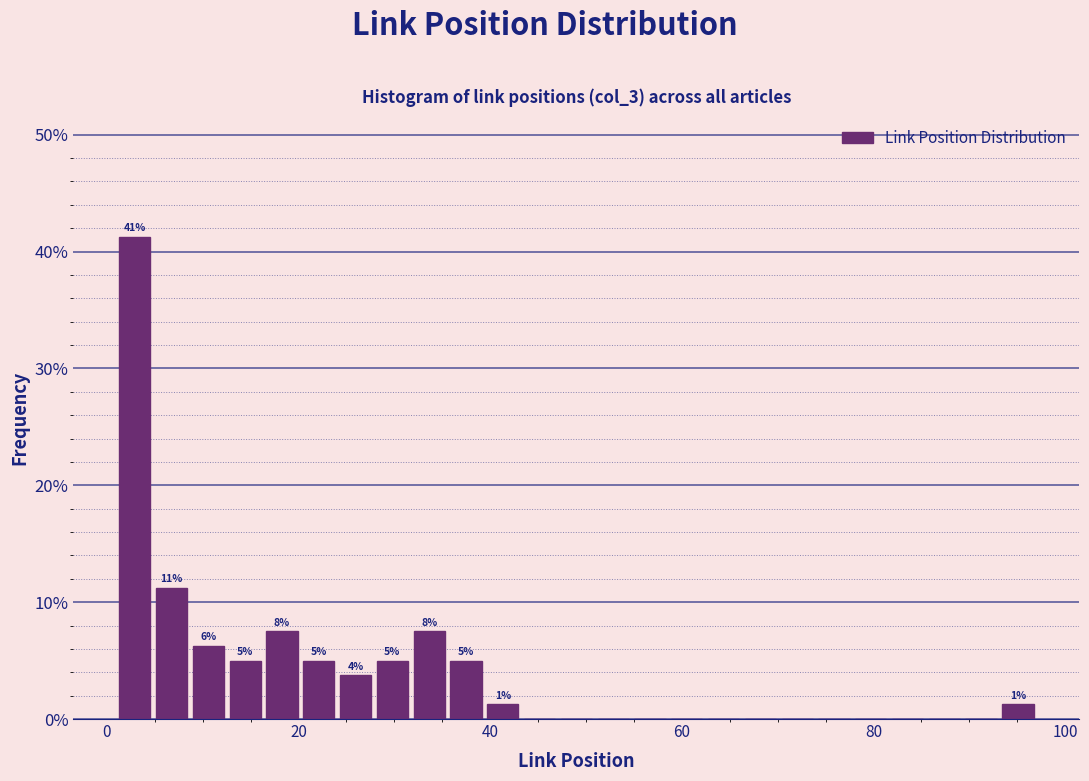

Around what value on the x-axis is the tallest bar? Give the approximate position of its centre, as read against the axis.

2